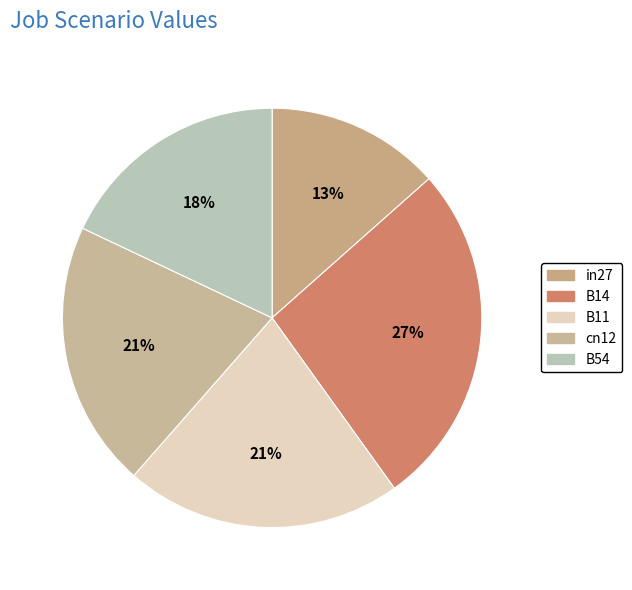

What is the change in value from in27 to B14?

+0.5